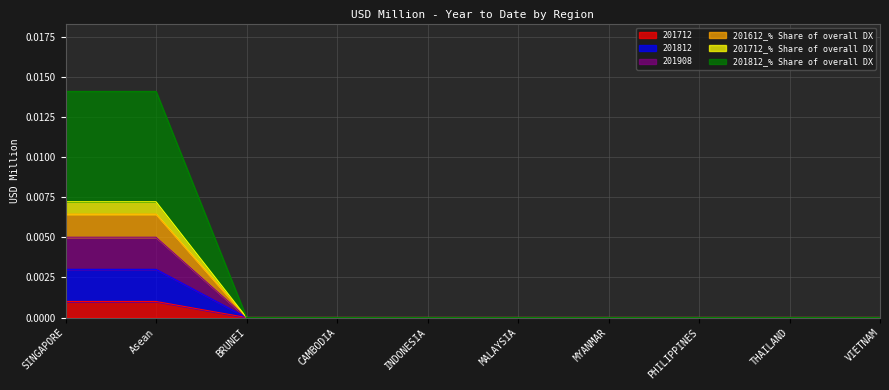

True or false: 201712_% Share of overall DX and 201812_% Share of overall DX intersect in this chart.

False